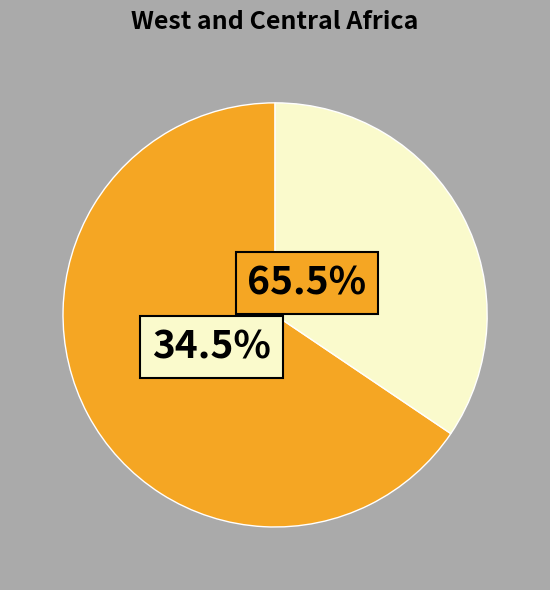

Count the number of slices in the pie.

2